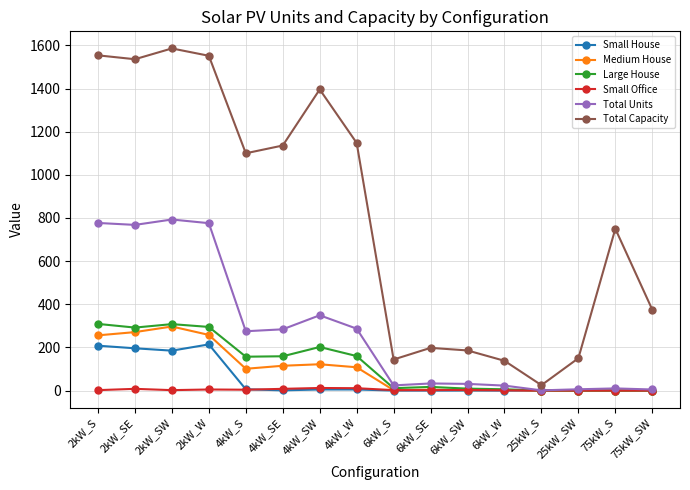

True or false: Medium House has more than 0 interior local peaks.

True